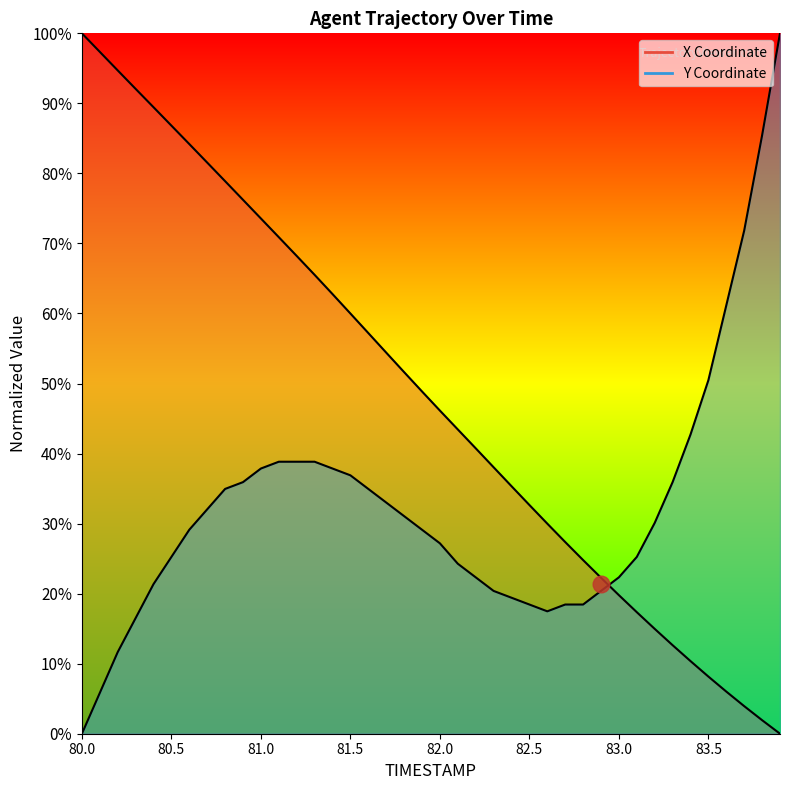

List the series in order of their peak value, highest first.

X, Y